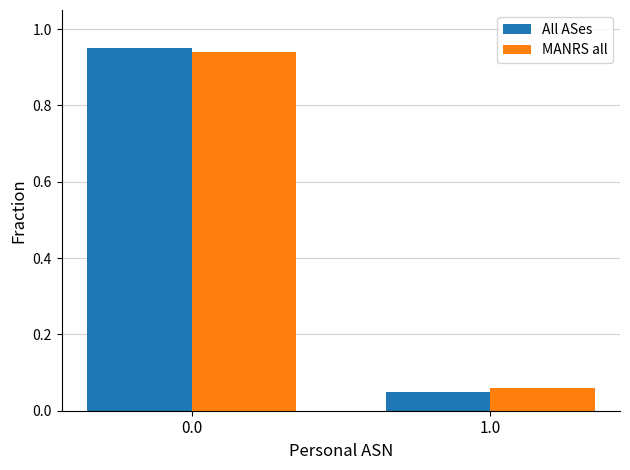

What is the sum of all All ASes values?

1.0